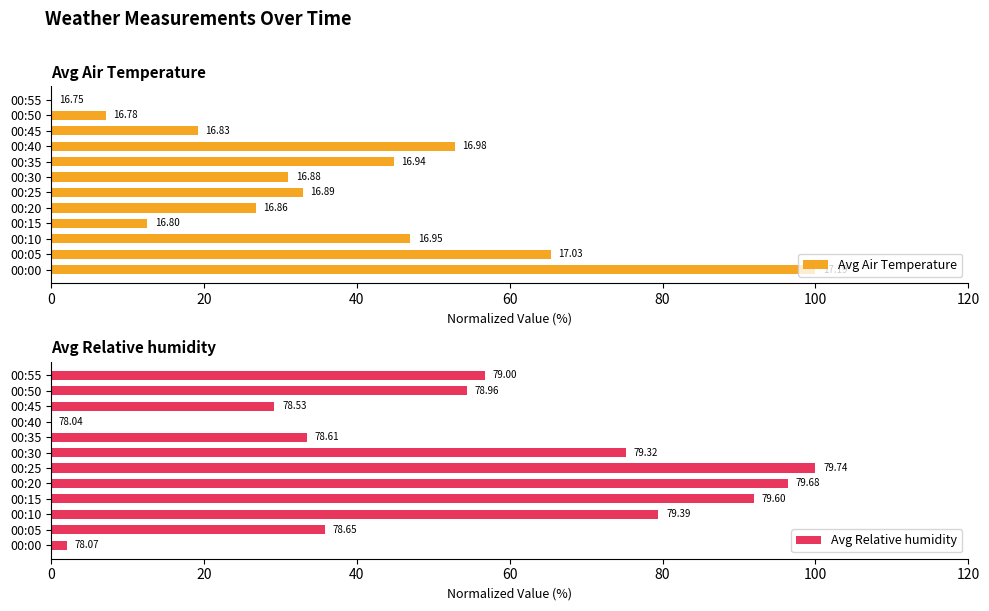

What is the highest value of the Avg Air Temperature series?

100.0